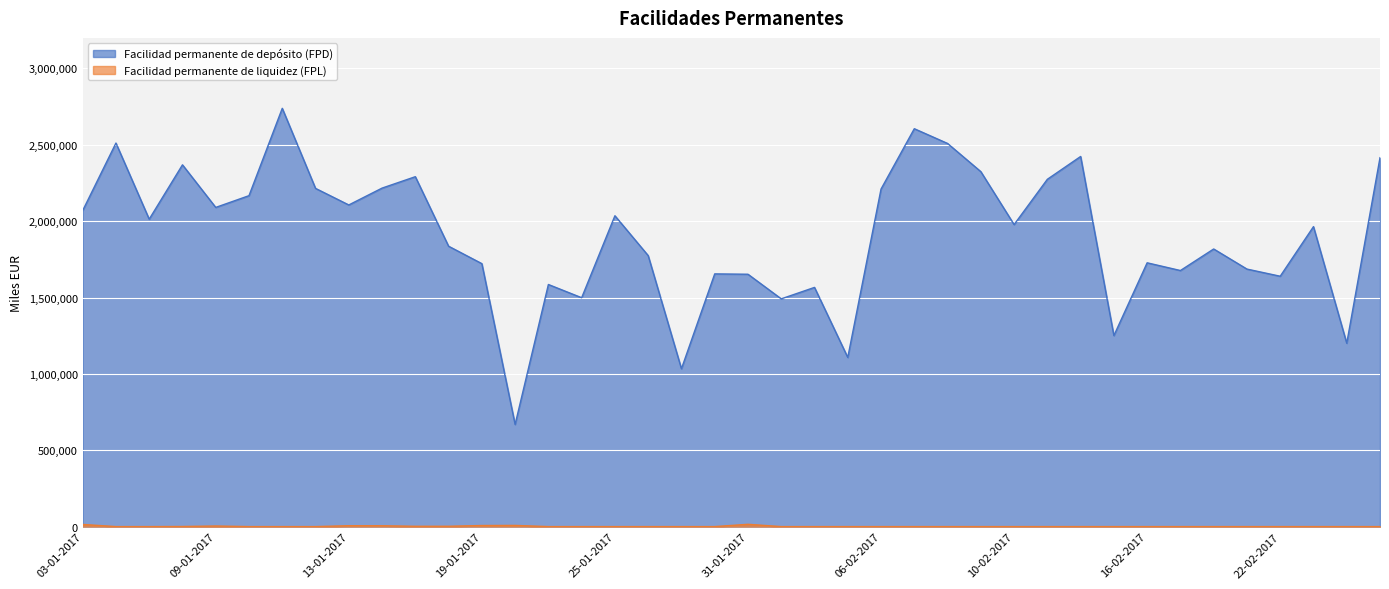

True or false: Facilidad permanente de liquidez (FPL) has more than 0 points higher than both neighbors.

True